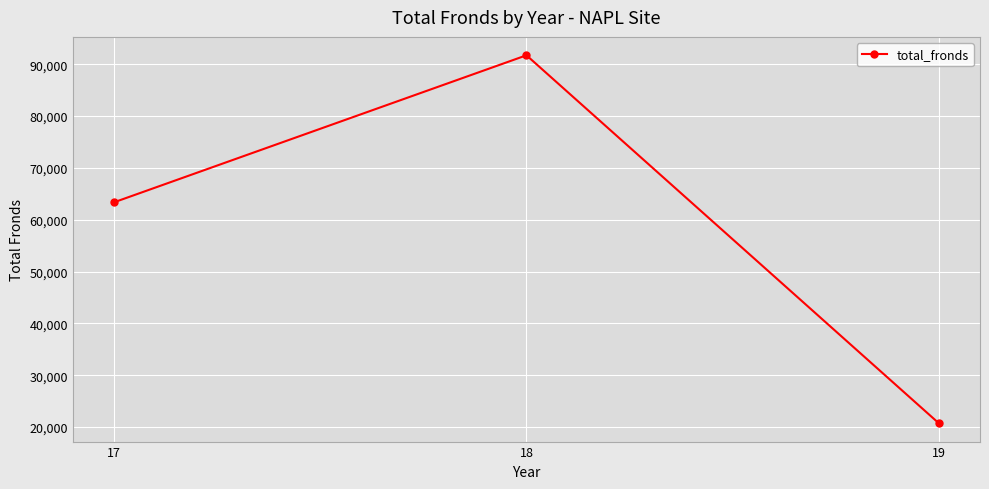

What is the maximum value shown in the chart?

91719